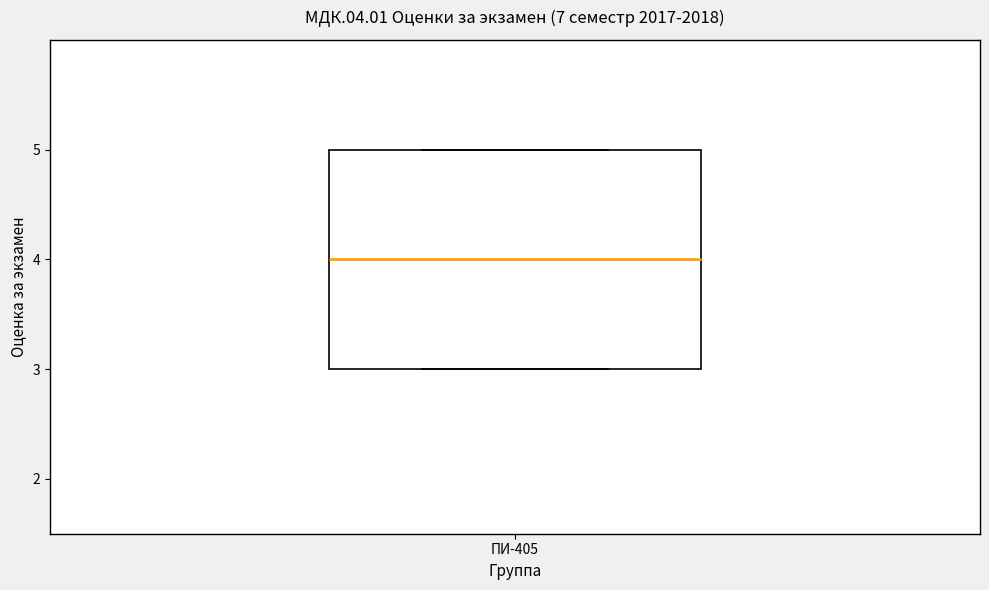

Transcribe this box plot: give where the median line is, the range the box spans, and where the two whiskers end, as read against the y-axis. The values are not printed on the chart, so give them approximately, as read against the axis.

median 4, box 3 to 5, whiskers 3 to 5